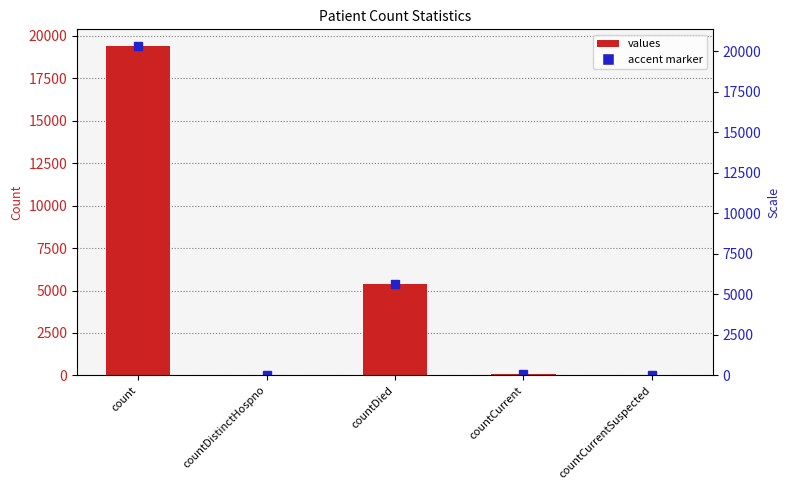

What is the label of the 4th bar from the left?

countCurrent